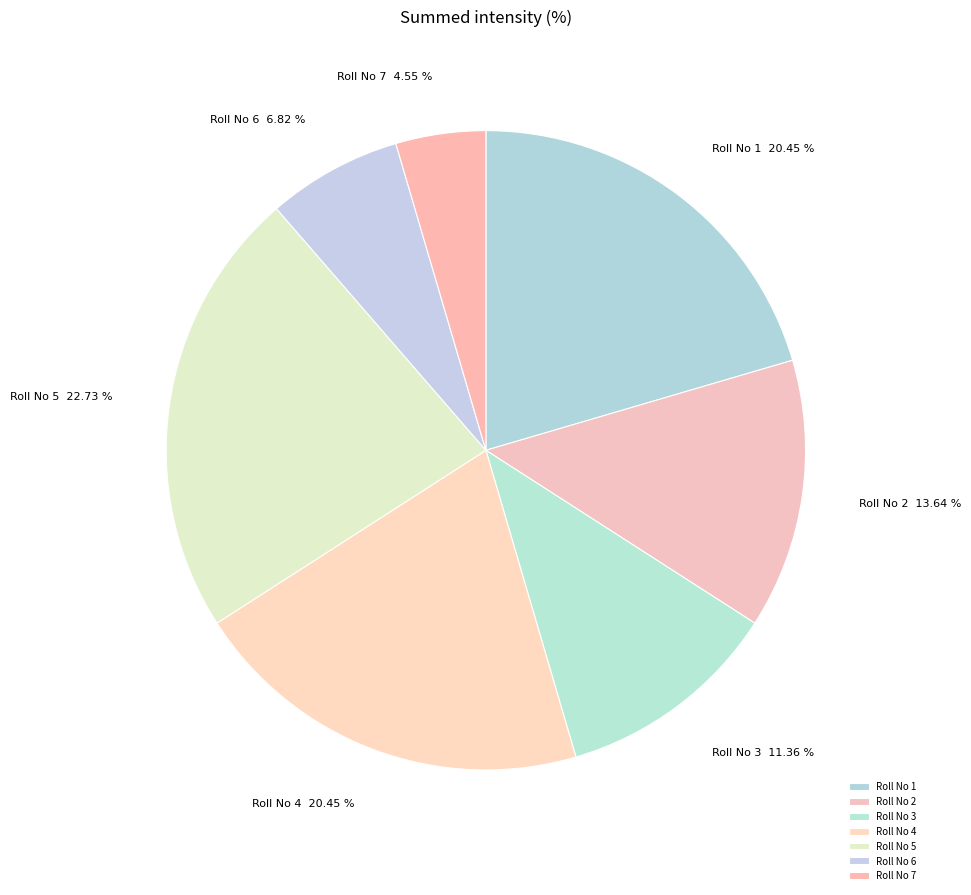

Does Roll No 3 represent more than half of the total?

No